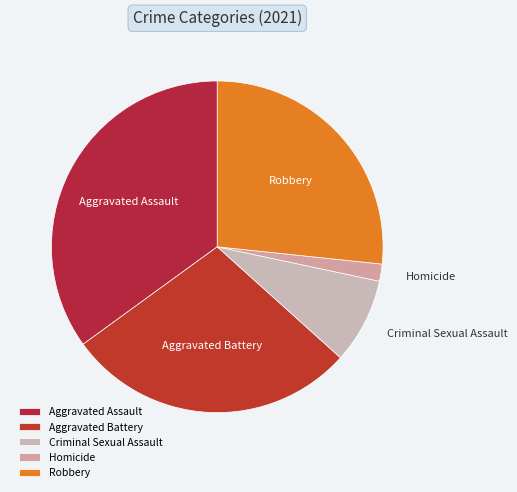

True or false: Aggravated Assault accounts for 35% of the total.

True